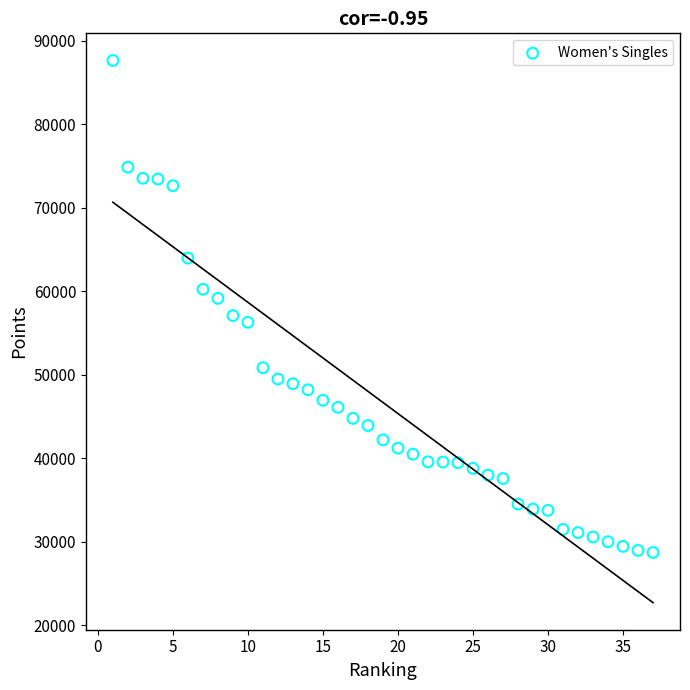

What is the range of Y values (max minus min)?

58890.0